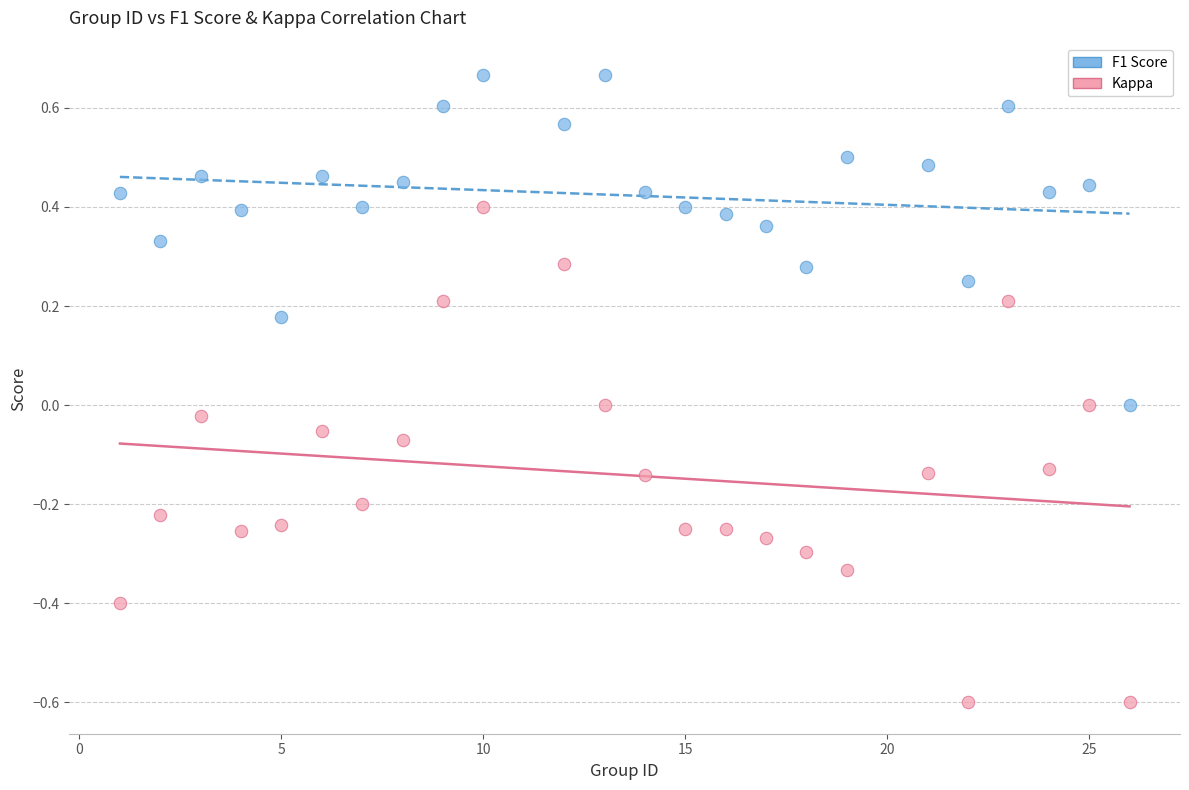

Which series reaches the maximum Y coordinate?

F1 Score